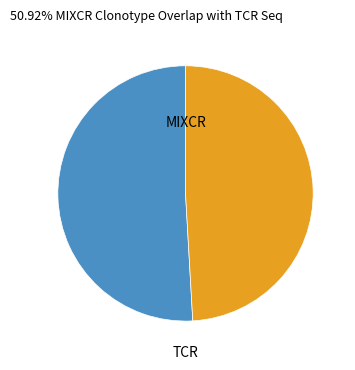

Which category has the smallest portion of the pie?

TCR